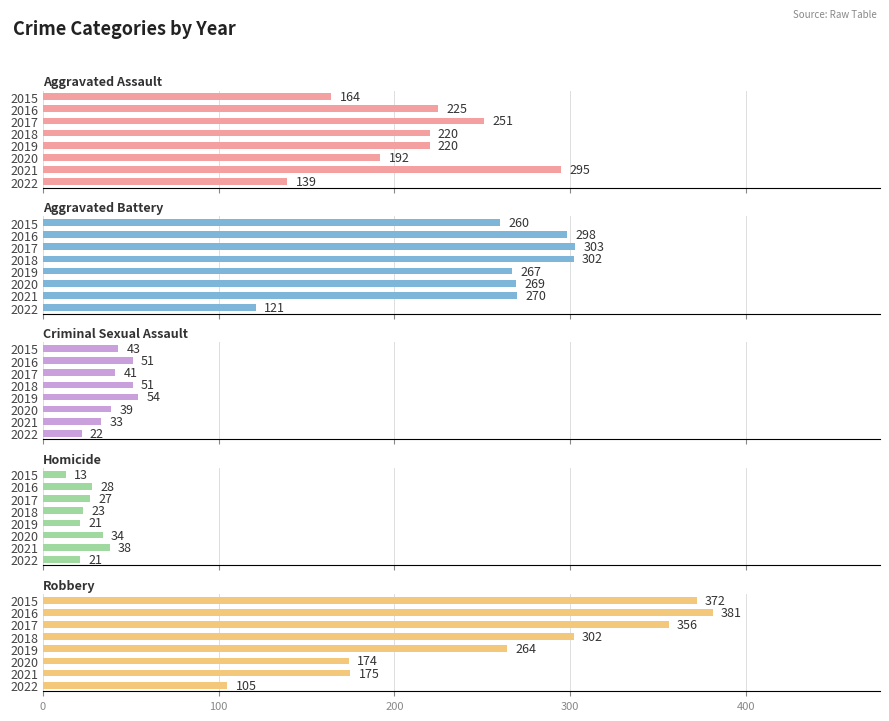

What is the value of the Aggravated Battery bar at the 6th from the left?

269